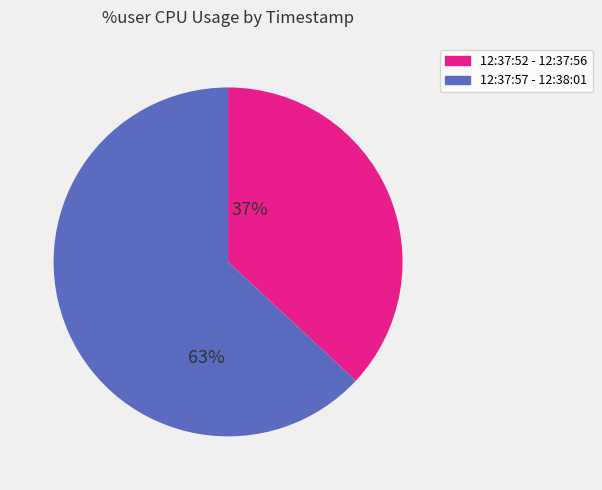

Is it true that 12:37:57 - 12:38:01 is 74% of the pie?

False